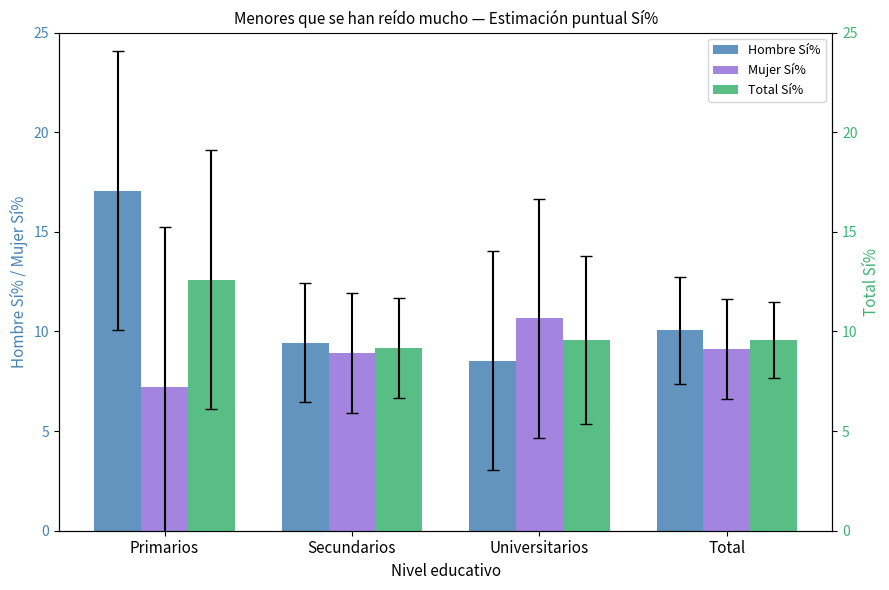

True or false: Mujer Sí% has a value of 9.1 at Total.

True